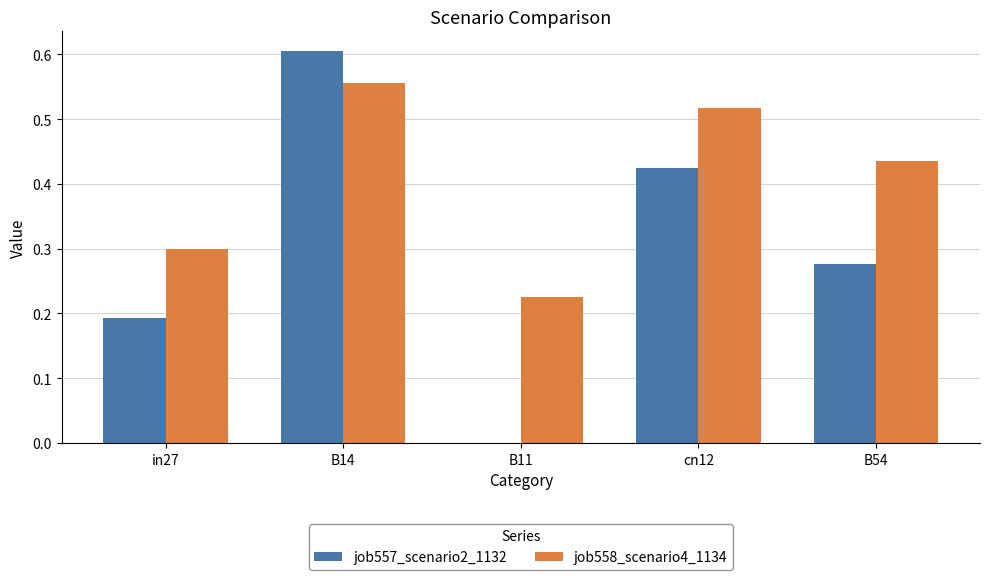

At which category is the sum across all series the highest?

B14